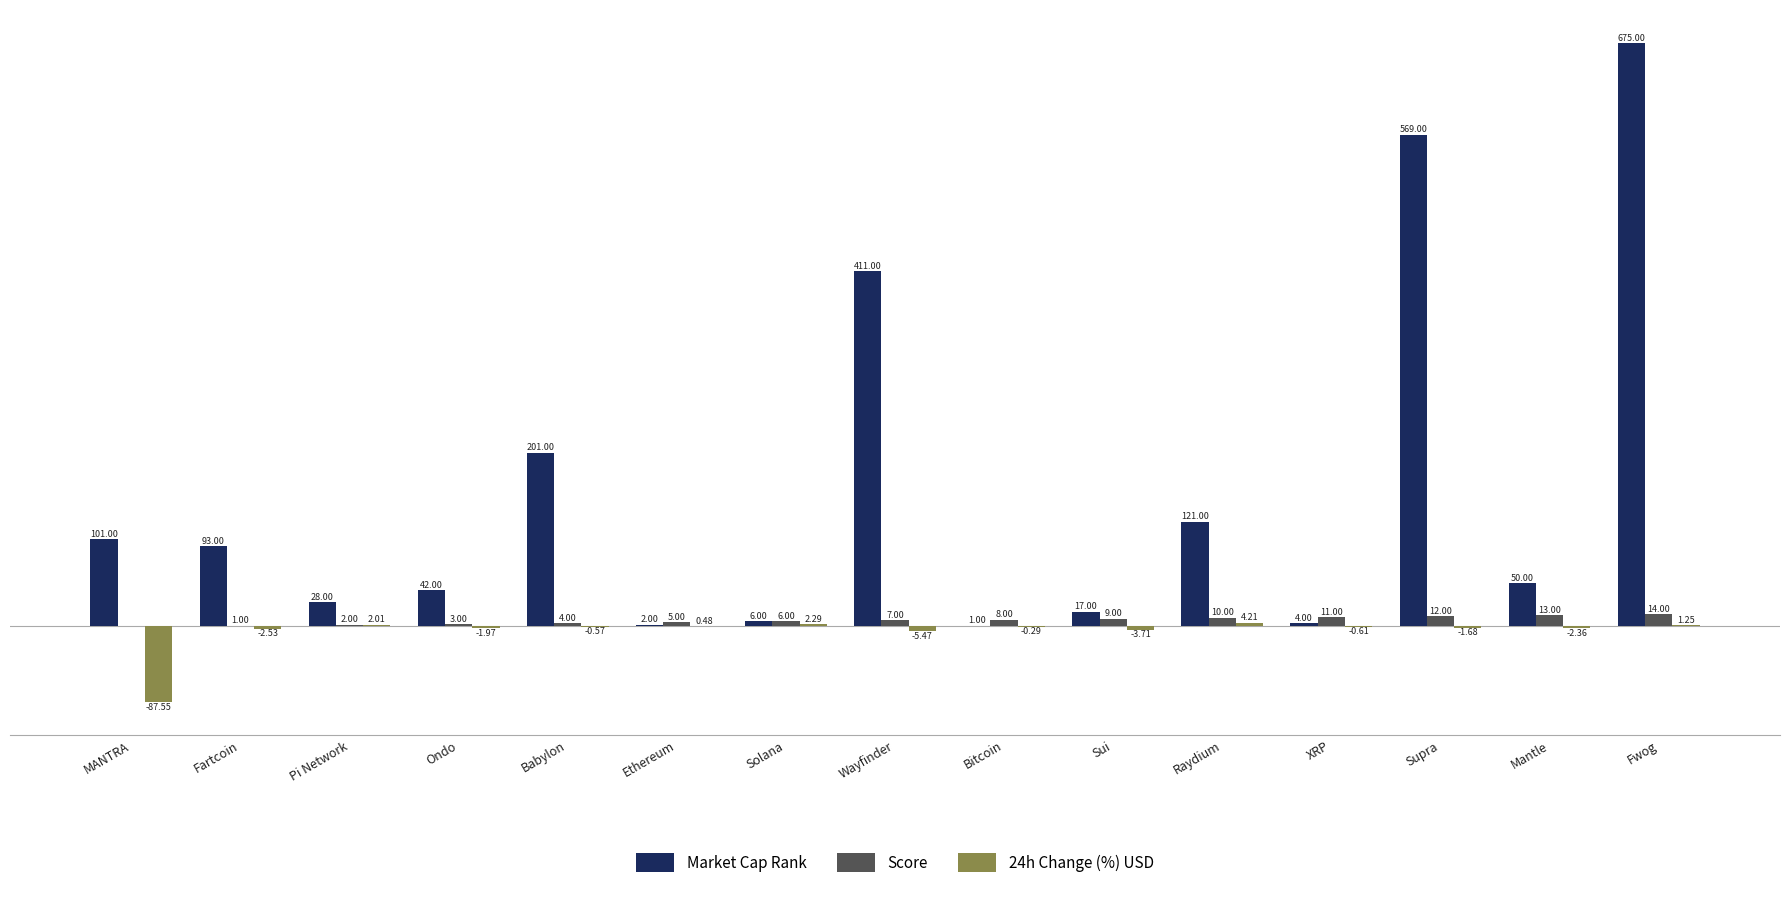

Which series changed the most between XRP and Mantle?

Market Cap Rank